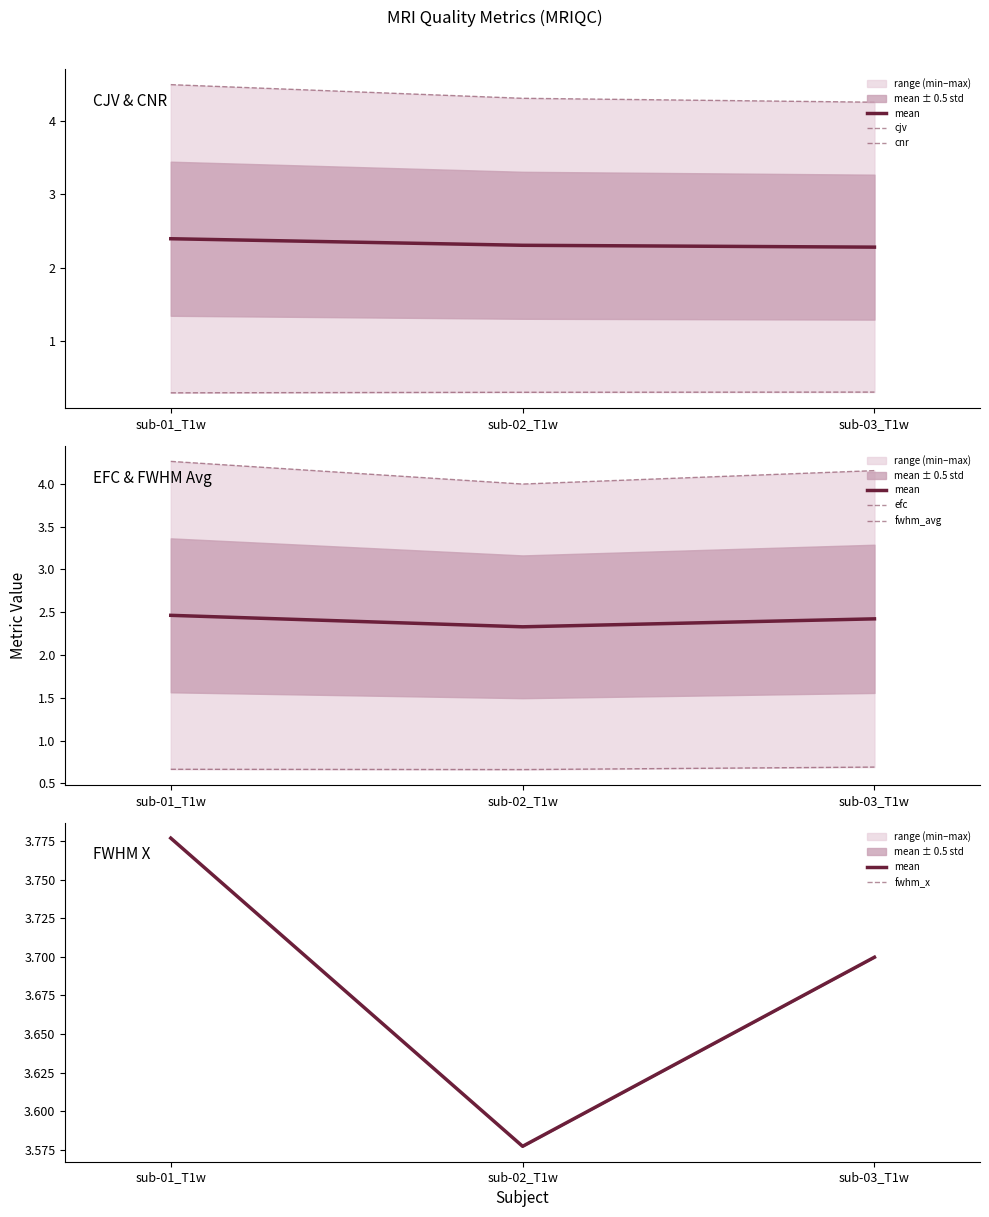

At which category is the sum across all series the highest?

sub-01_T1w